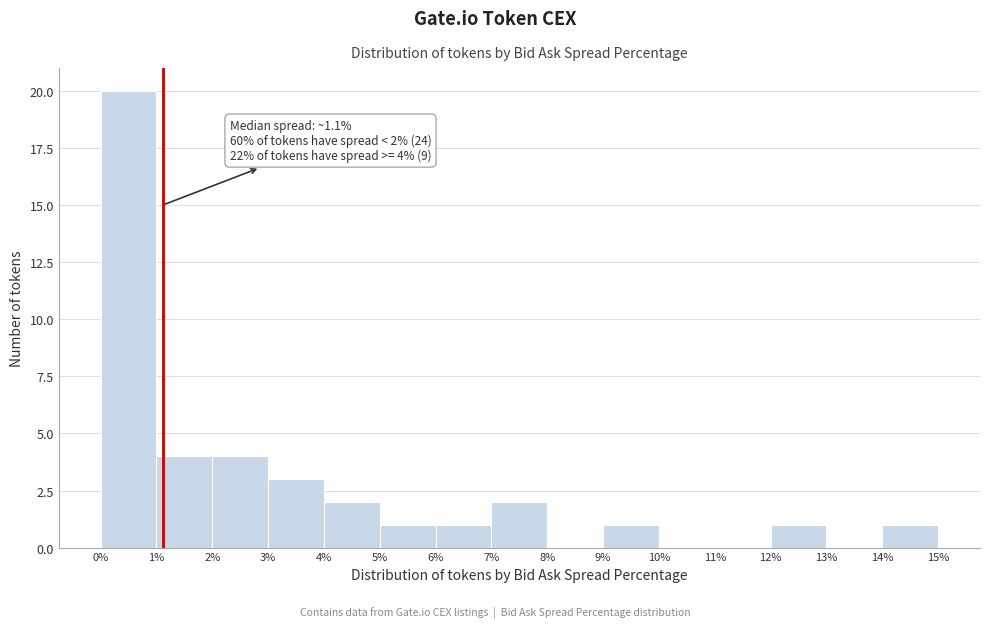

Over which range of the x-axis is the bar tallest?

0% to 1%